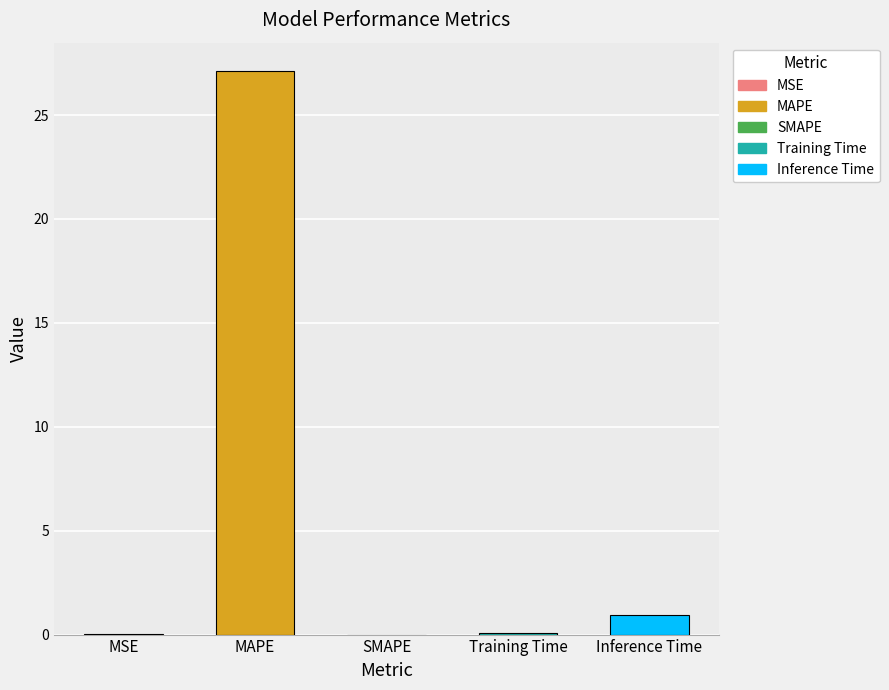

Rank the categories by value from highest to lowest.

MAPE, Inference Time, Training Time, MSE, SMAPE